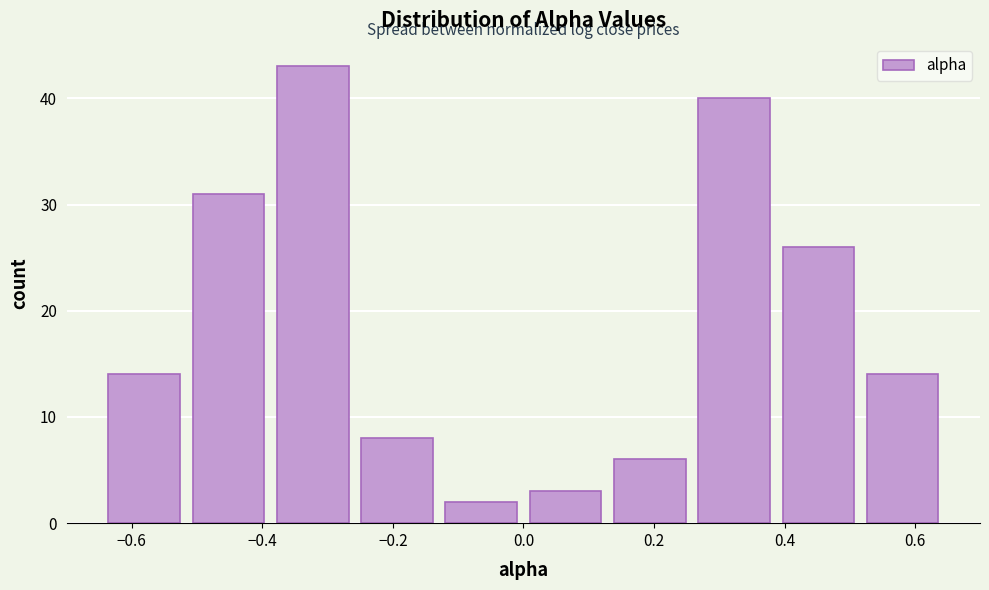

Reading left to right, list every bar in this chart as the range it spans on the x-axis followed by its height. Neither the bar edges nor the heights are printed on the chart, so give them approximately, as read against the axes.

-0.64 to -0.52: 14
-0.52 to -0.38: 31
-0.38 to -0.26: 43
-0.26 to -0.12: 8
-0.12 to 0.00: 2
0.00 to 0.12: 3
0.12 to 0.26: 6
0.26 to 0.38: 40
0.38 to 0.52: 26
0.52 to 0.64: 14